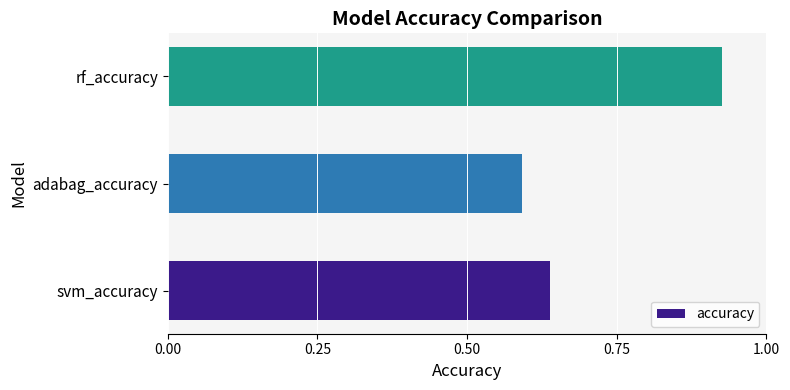

Which category has the highest value across all series?

rf_accuracy